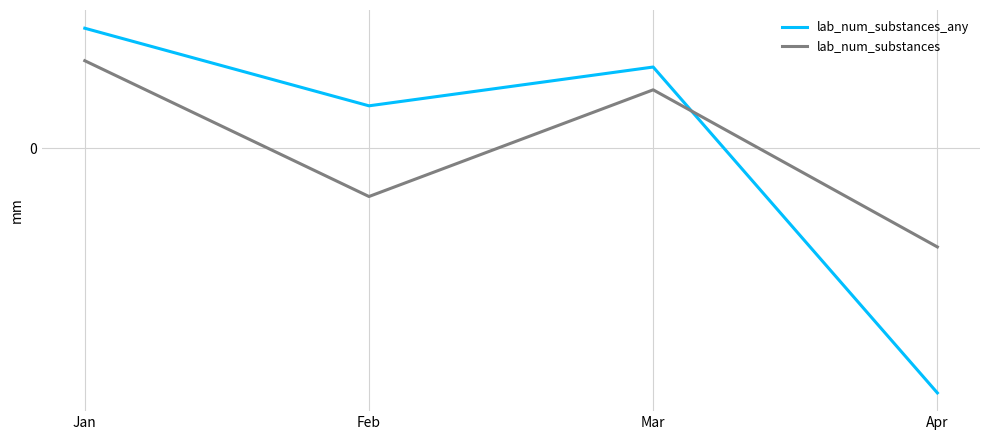

Which has a higher value, Mar or Jan?

Jan